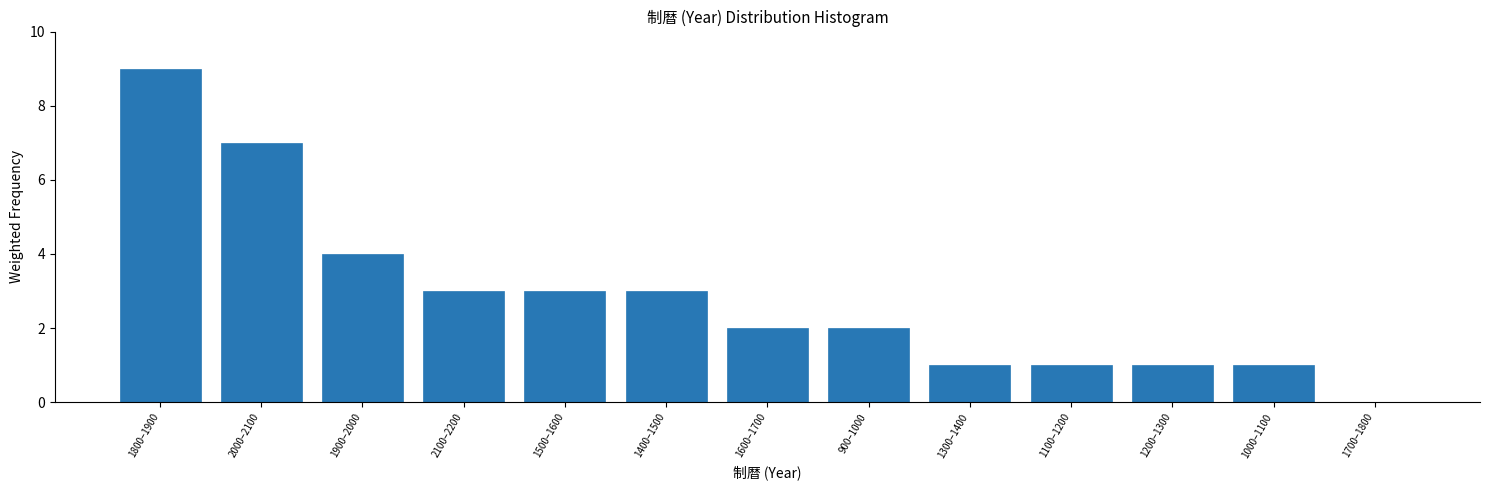

Reading left to right, what are all the values shown in this chart?

1800–1900=9	2000–2100=7	1900–2000=4	2100–2200=3	1500–1600=3	1400–1500=3	1600–1700=2	900–1000=2	1300–1400=1	1100–1200=1	1200–1300=1	1000–1100=1	1700–1800=0